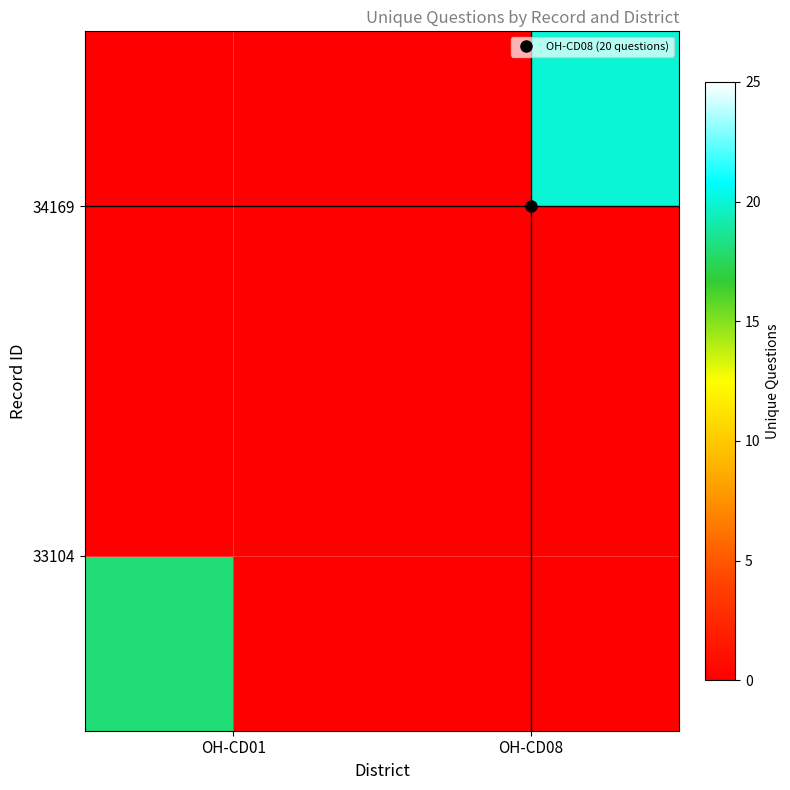

Reading left to right, transcribe all the data shown in this chart.

33104: OH-CD01=18	OH-CD08=0
34169: OH-CD01=0	OH-CD08=20